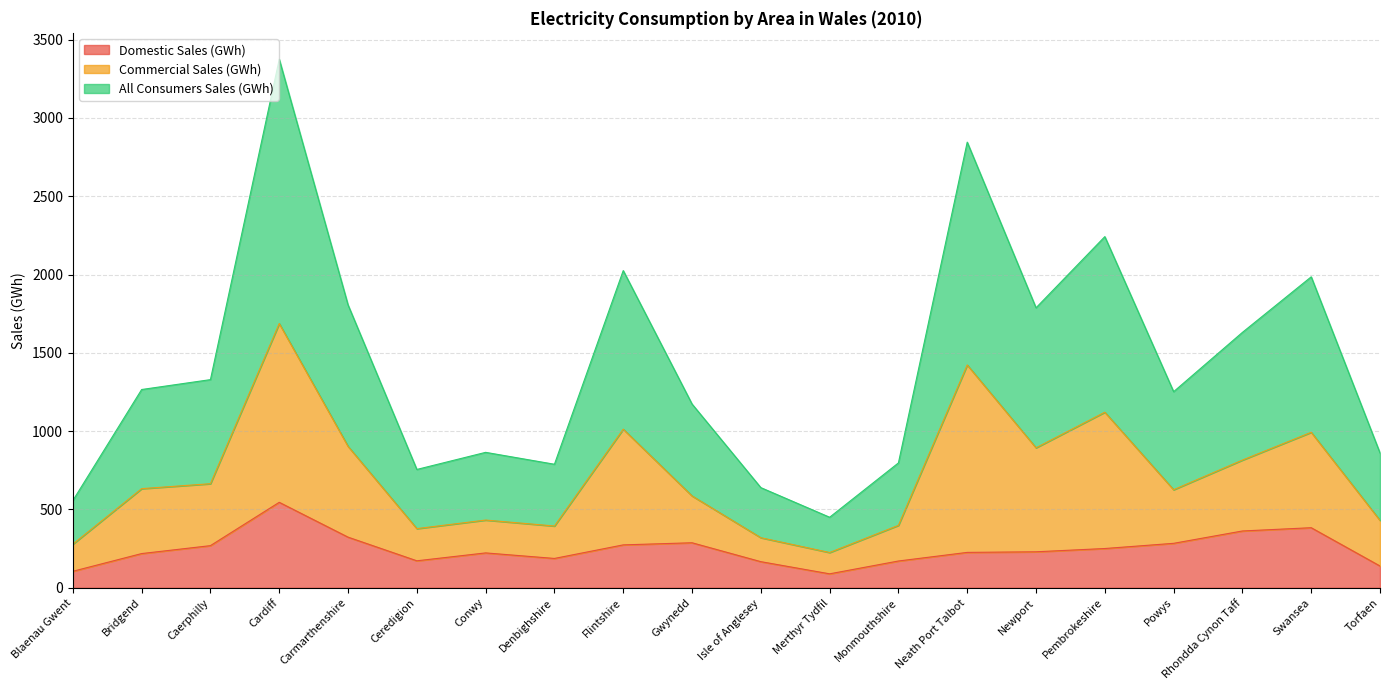

True or false: All Consumers Sales (GWh) and Domestic Sales (GWh) intersect in this chart.

False